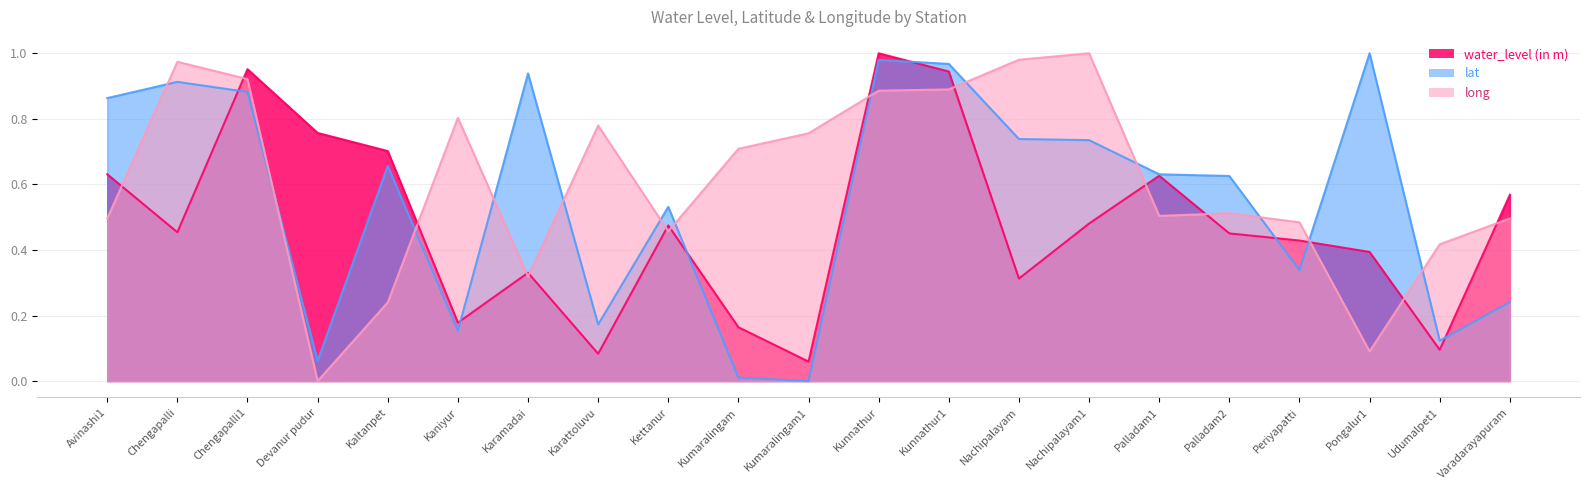

Where is water_level (in m) nearest to the value 0?

Kumaralingam1